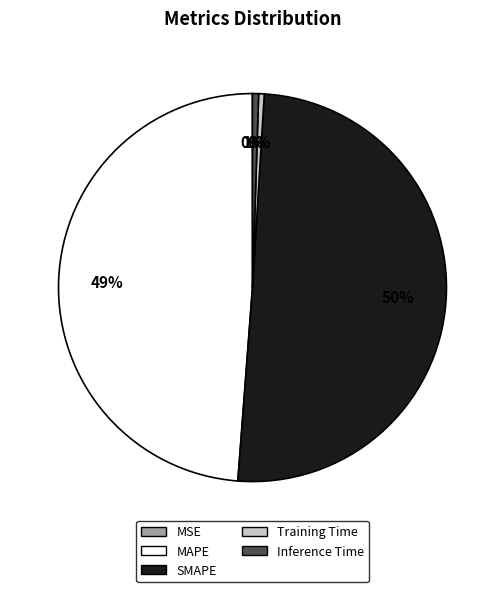

Between SMAPE and MAPE, which is larger?

SMAPE